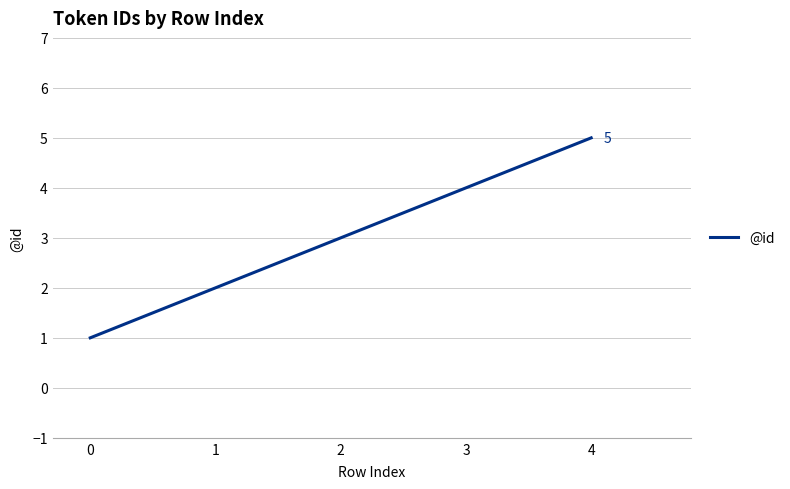

At which label is the value closest to 3?

2